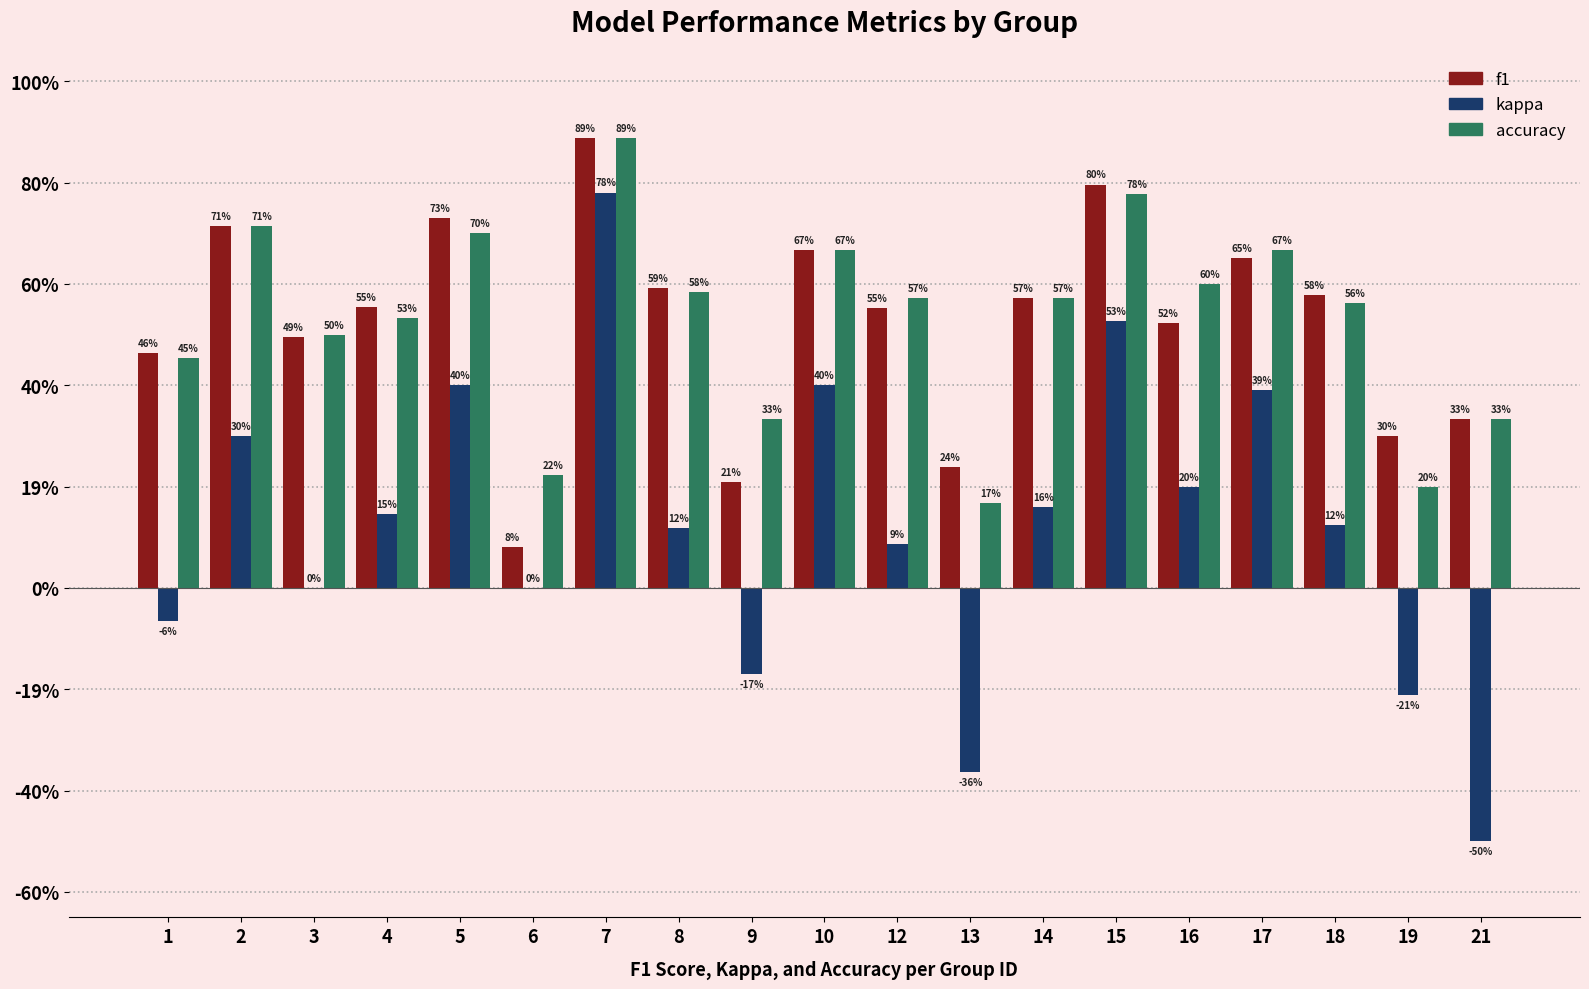

What is the approximate value of f1 at 17?

0.7